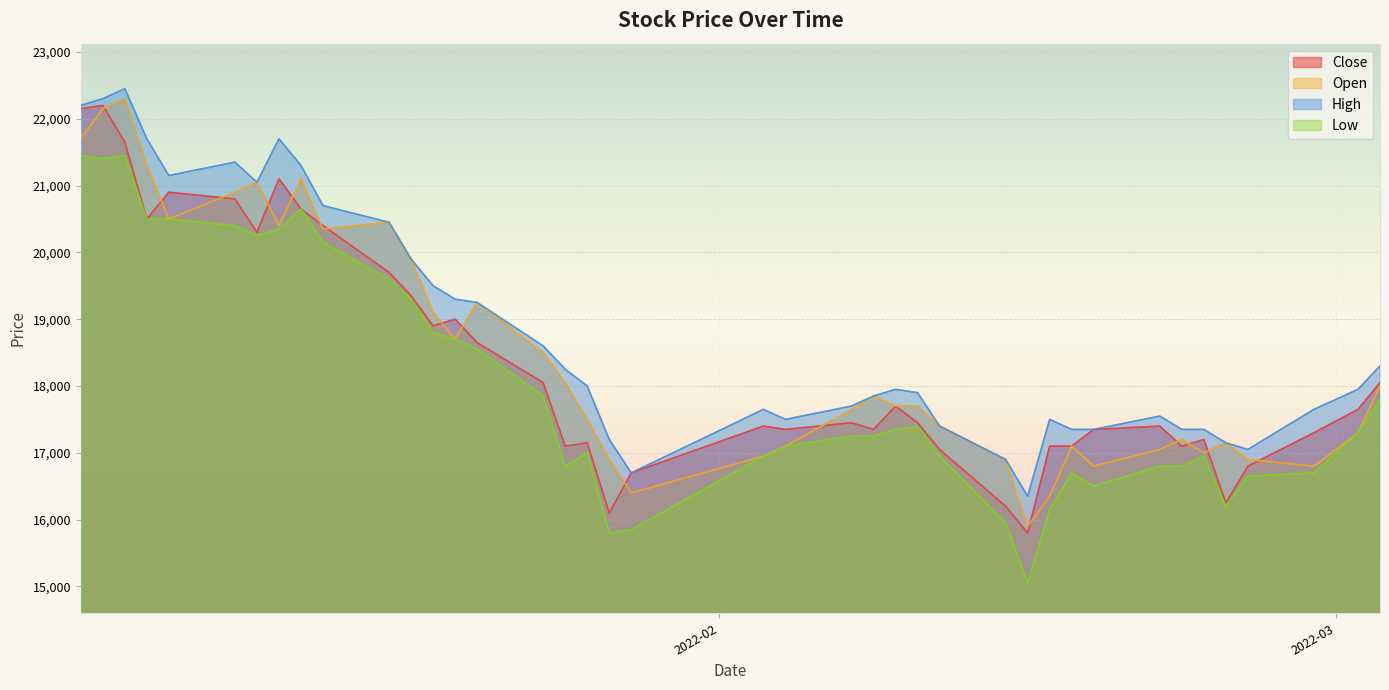

Which series has the widest spread of values?

Close